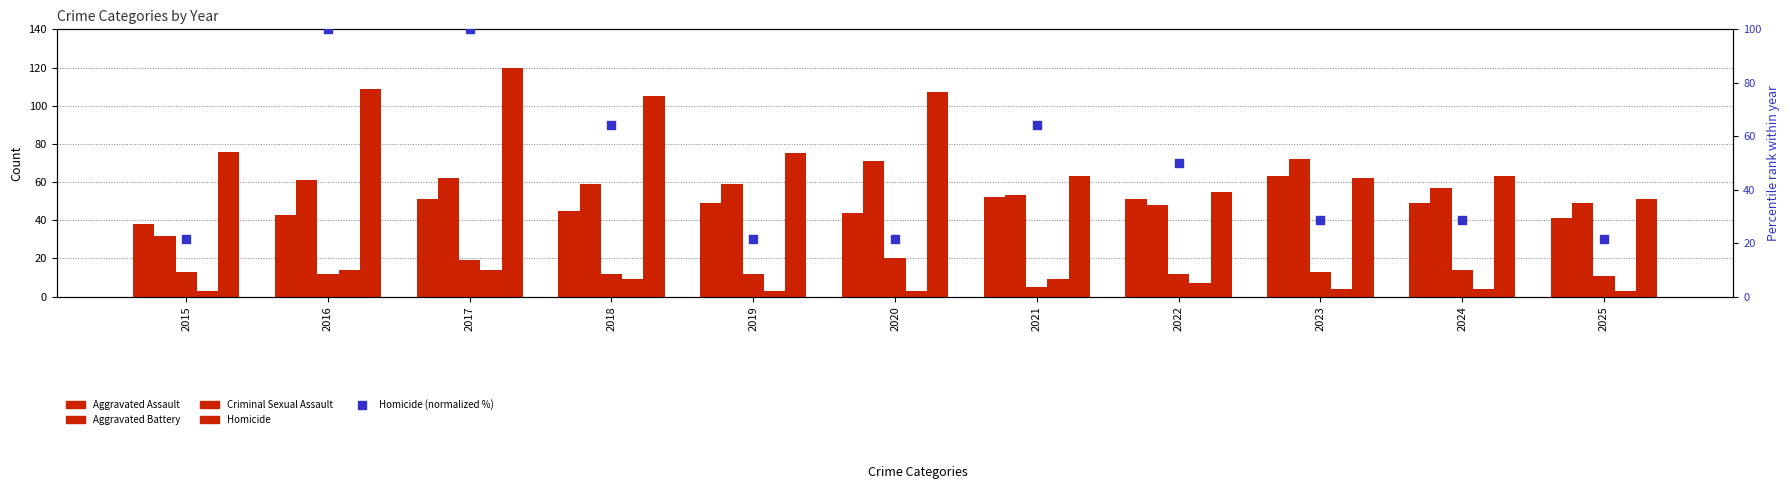

At which category is the sum across all series the highest?

2017